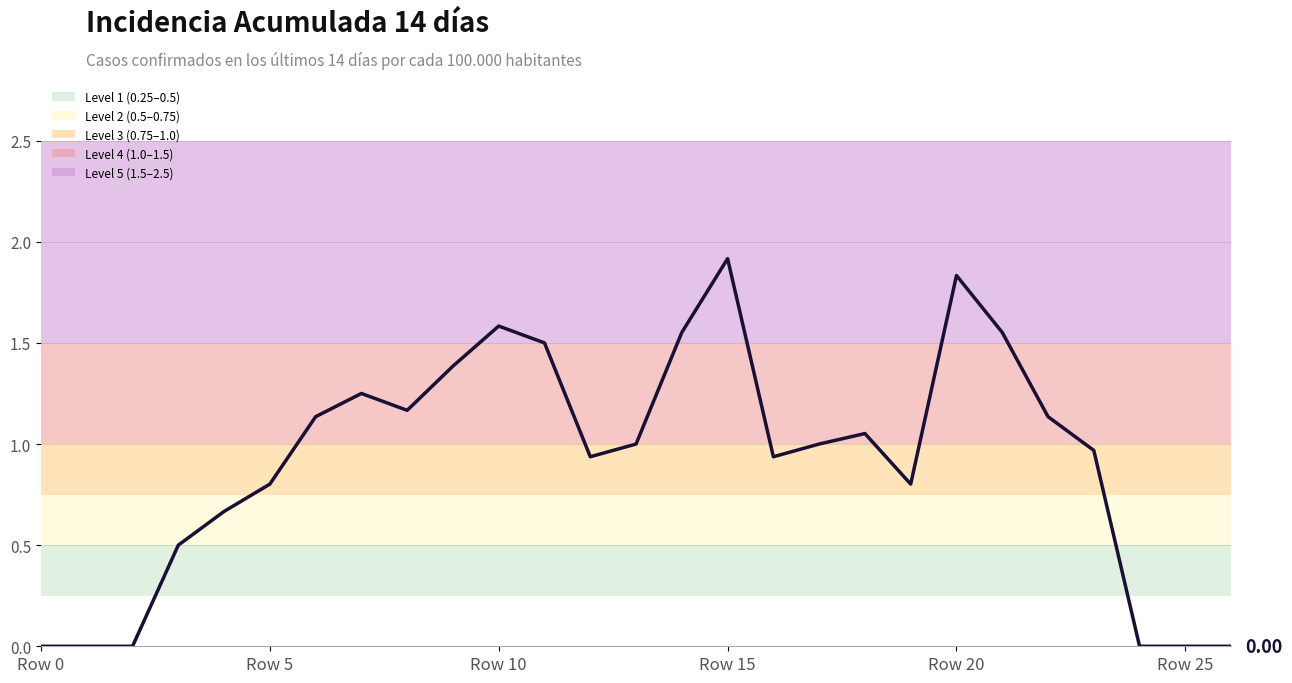

What is the difference between the maximum and minimum values?

1.9